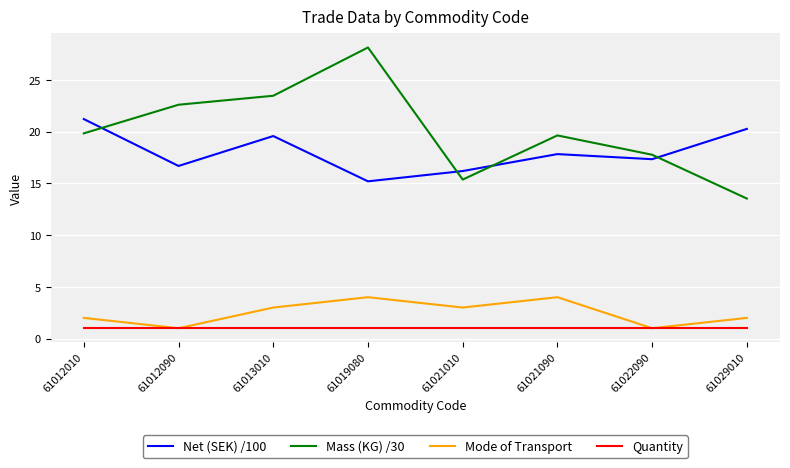

True or false: Net (SEK) /100 and Mass (KG) /30 intersect in this chart.

True